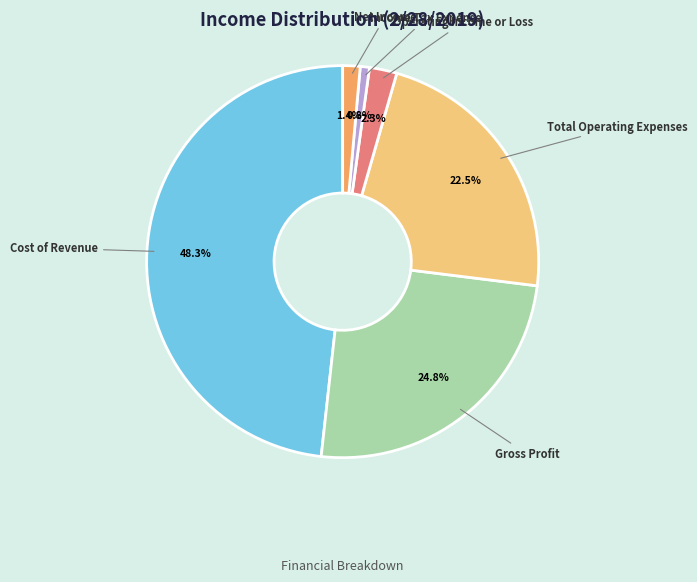

Rank the categories by value from lowest to highest.

Income Tax Expense, Net Income, Operating Income or Loss, Total Operating Expenses, Gross Profit, Cost of Revenue